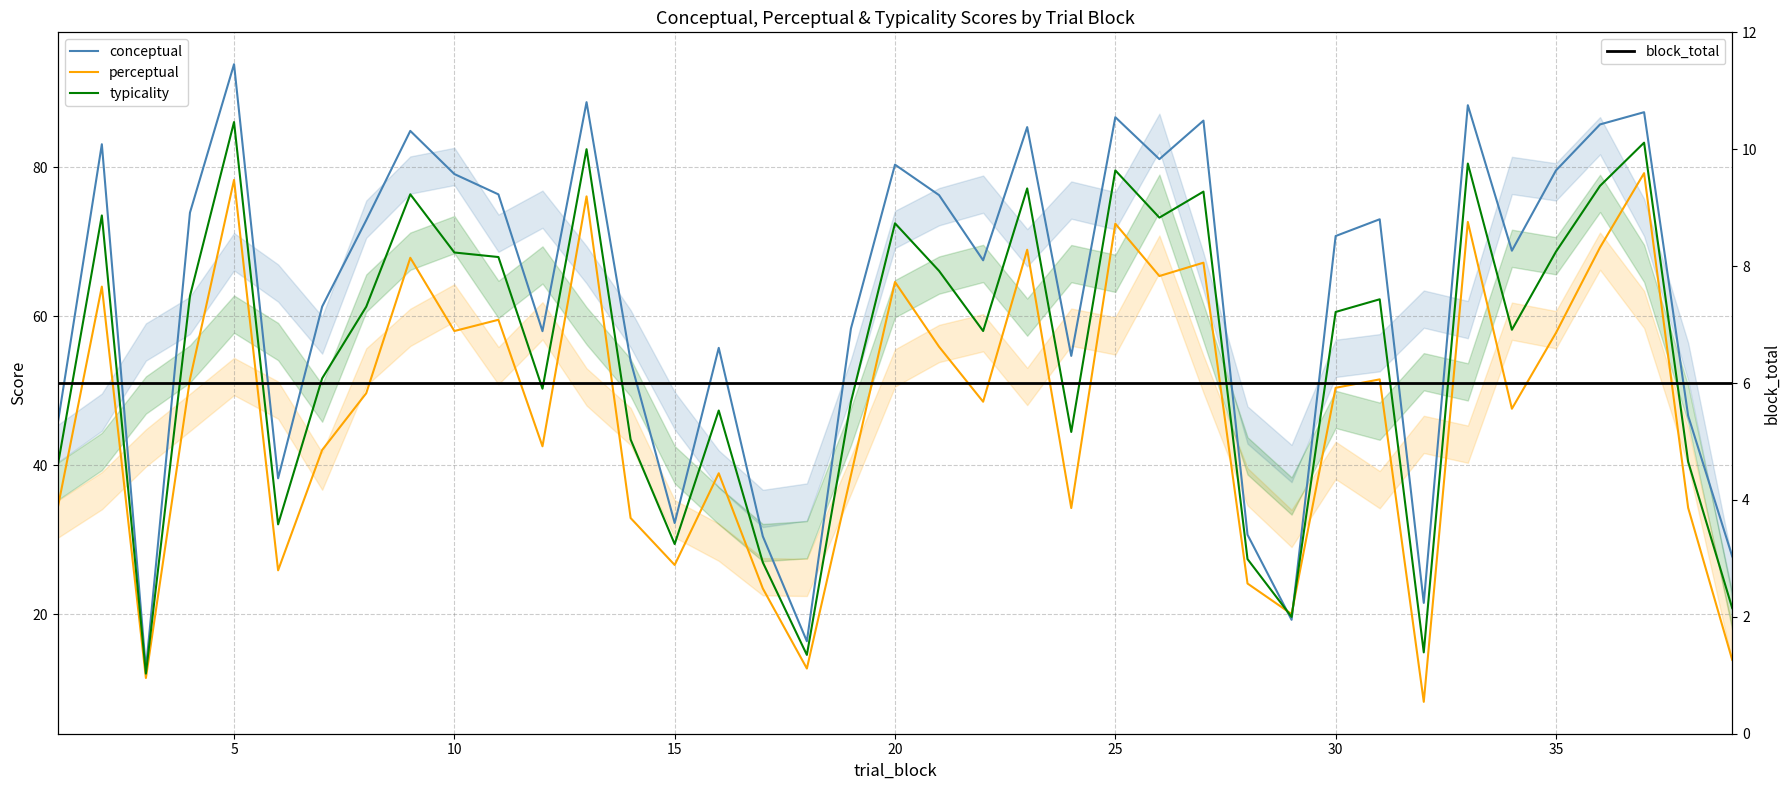

Is this an area chart (filled region under the line)?

No